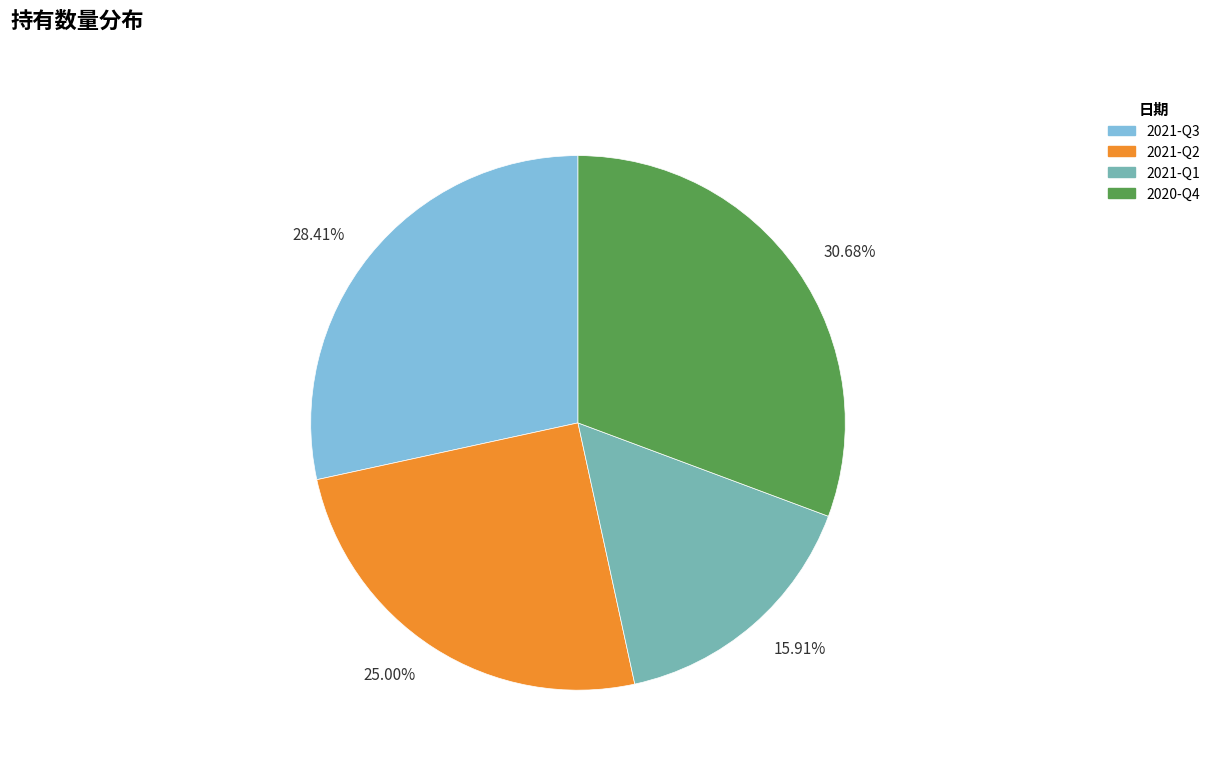

What is the ratio of the value at 28.41% to the value at 30.68%?

0.9